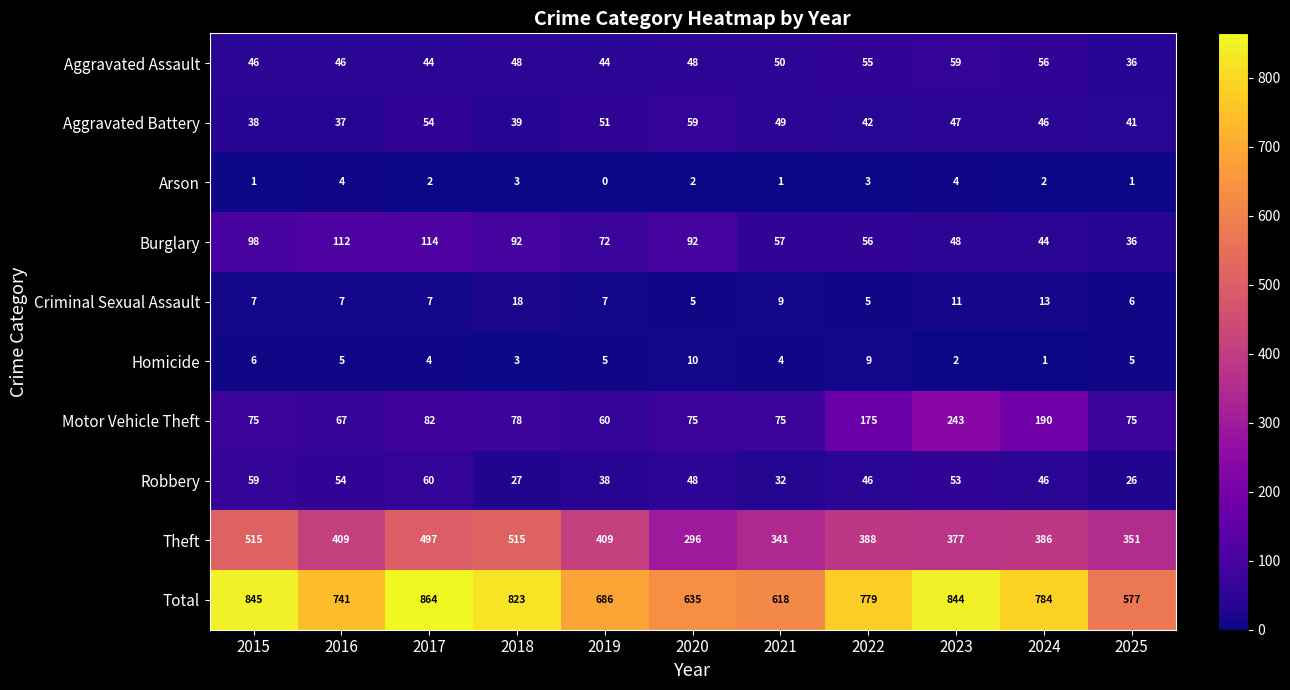

What is the maximum value shown in the chart?

864